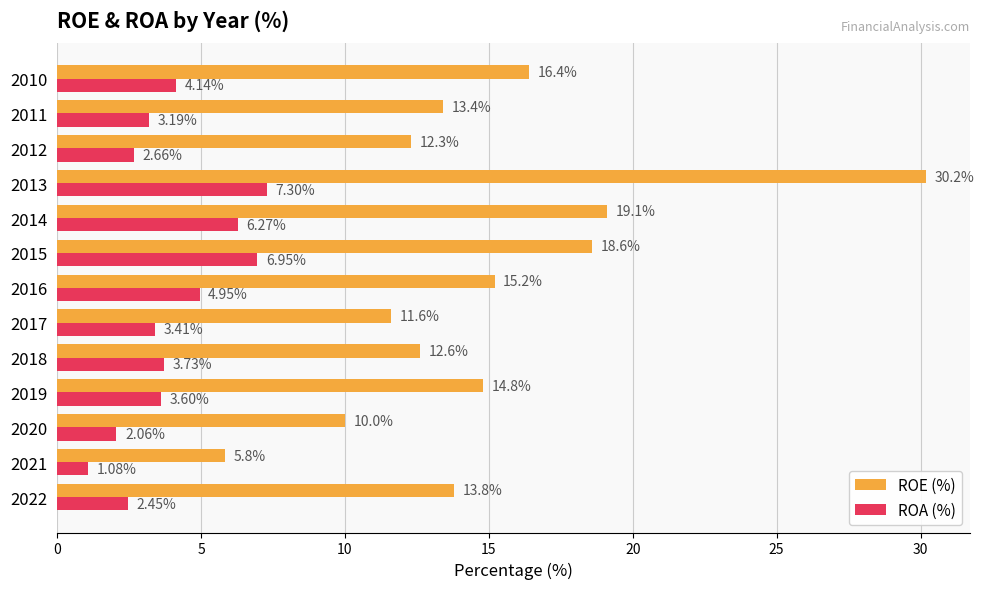

What is the sum of the ROA (%) values at 2013 and 2020?

9.4